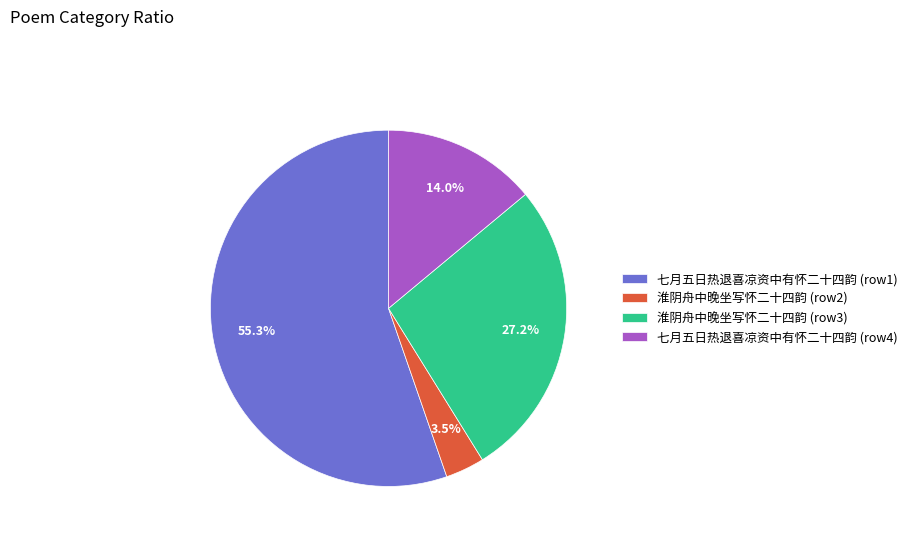

Rank the categories by value from lowest to highest.

淮阴舟中晚坐写怀二十四韵 (row2), 七月五日热退喜凉资中有怀二十四韵 (row4), 淮阴舟中晚坐写怀二十四韵 (row3), 七月五日热退喜凉资中有怀二十四韵 (row1)